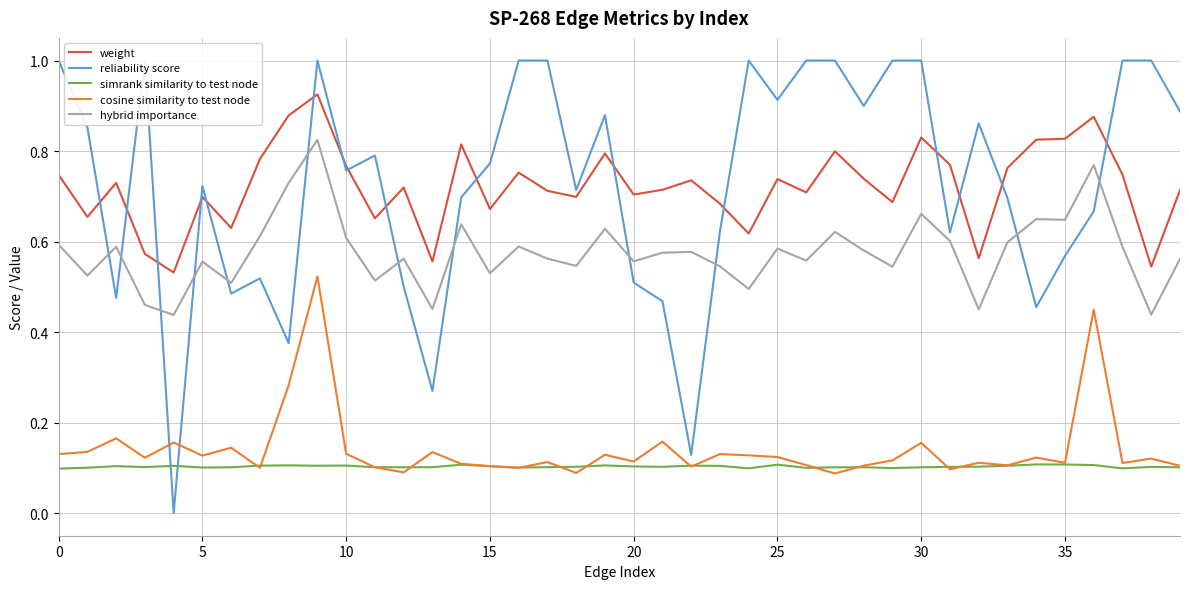

At how many categories does at least one series exceed 0?

40